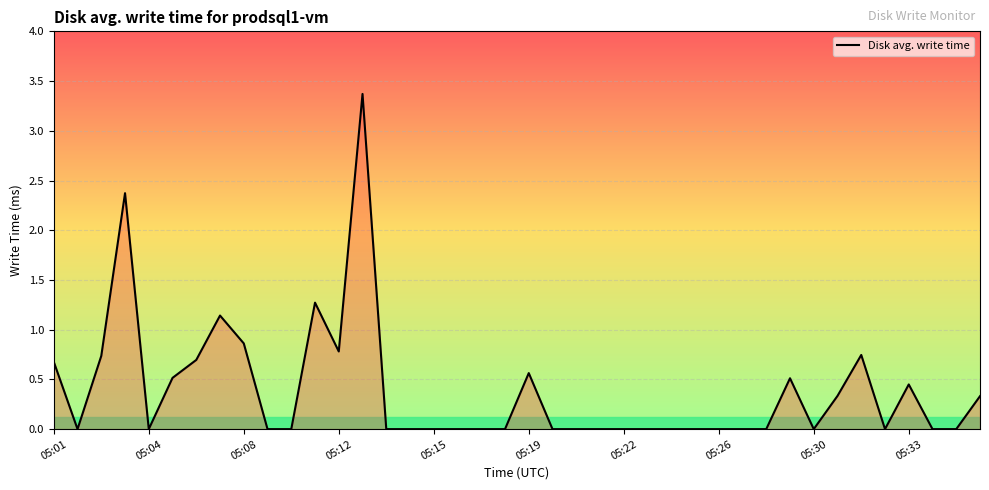

What is the maximum value shown in the chart?

3.4